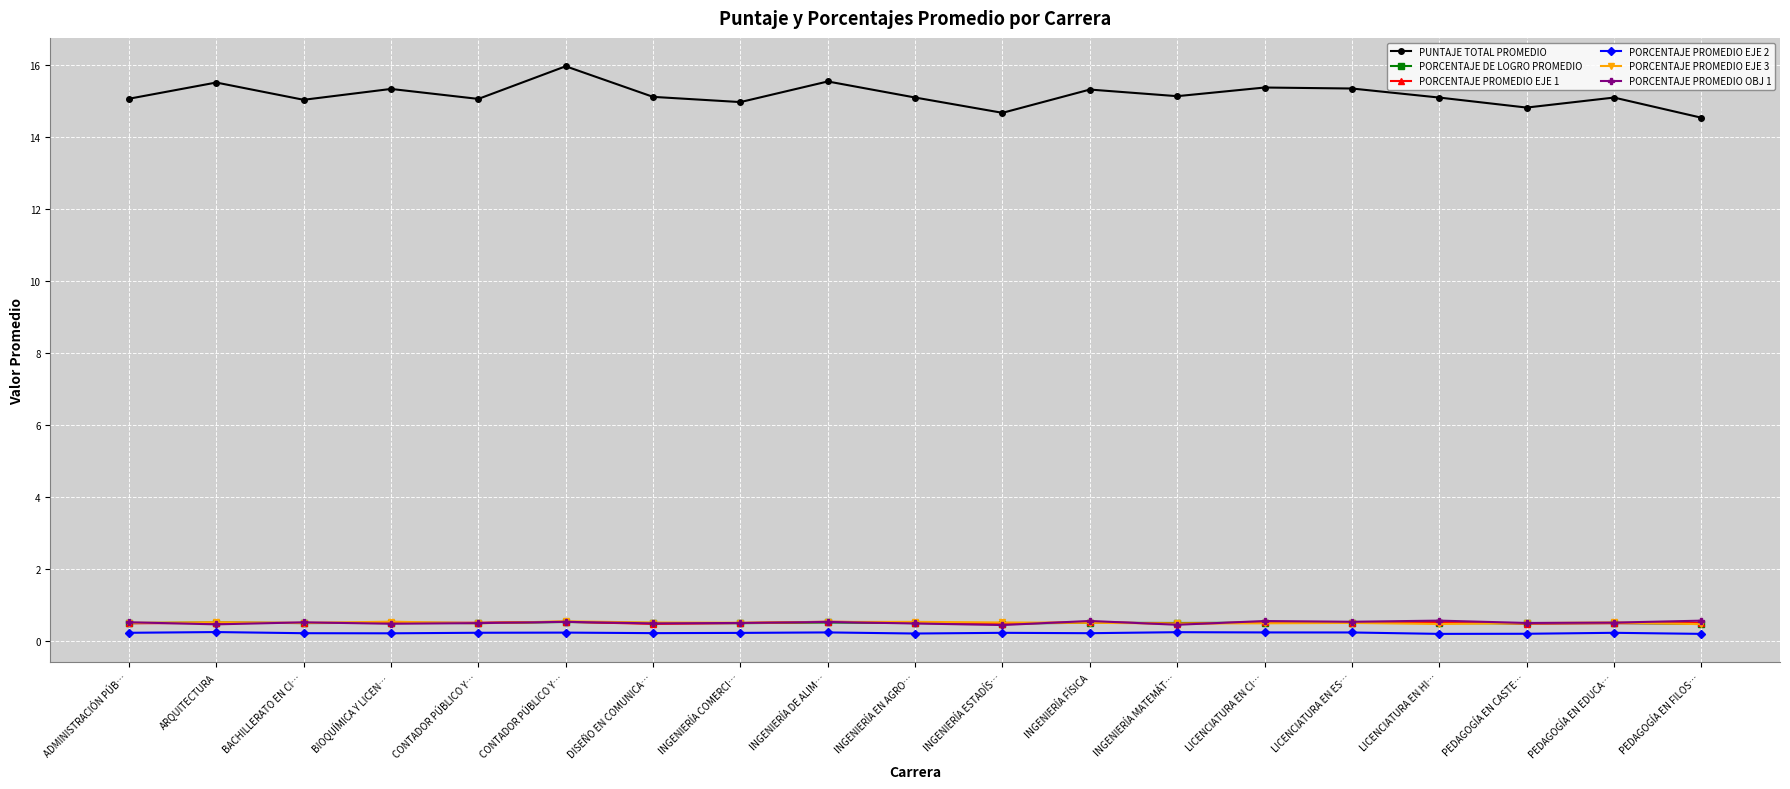

What are all the series names shown in the legend?

PUNTAJE TOTAL PROMEDIO, PORCENTAJE DE LOGRO PROMEDIO, PORCENTAJE PROMEDIO EJE 1, PORCENTAJE PROMEDIO EJE 2, PORCENTAJE PROMEDIO EJE 3, PORCENTAJE PROMEDIO OBJ 1